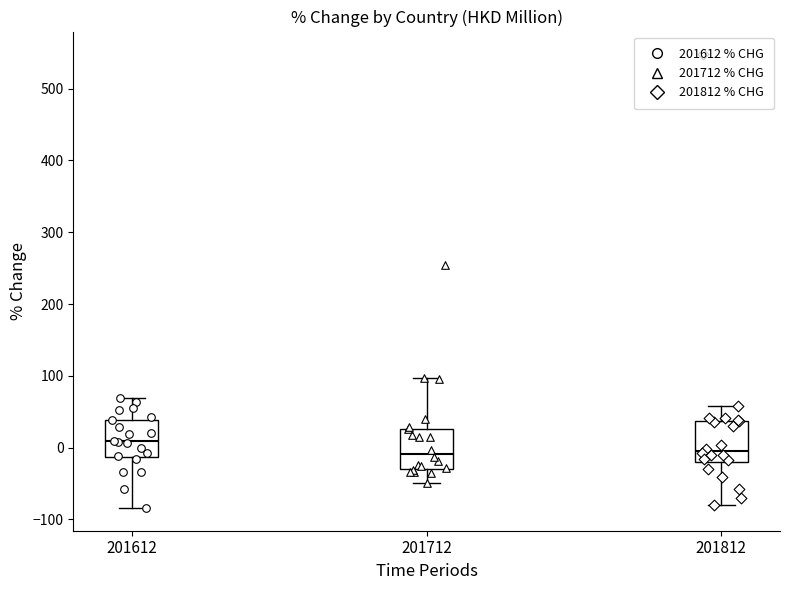

Where is the lower edge of the box at x = 201612 on the y-axis? The values are not printed on the chart, so give them approximately, as read against the axis.

-10